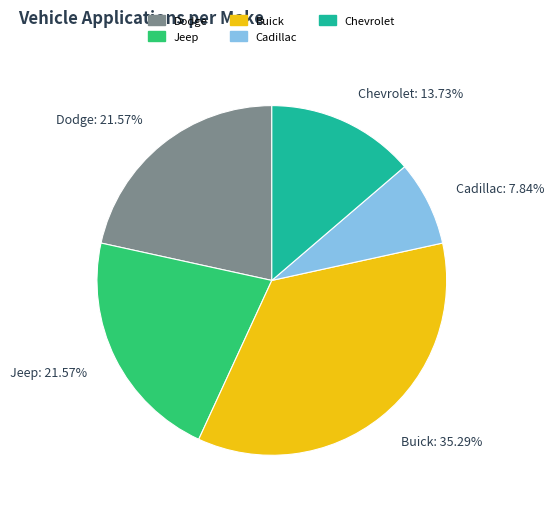

What is the ratio of the value at Cadillac to the value at Dodge?

0.4